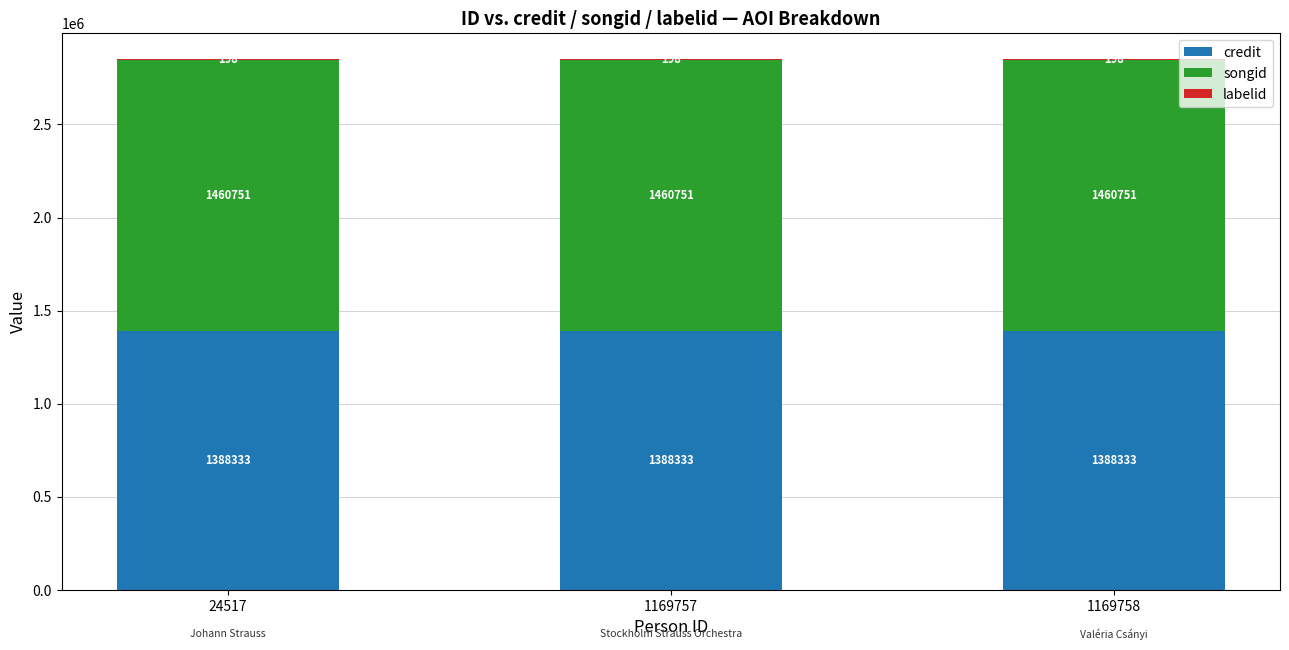

The credit series shows 2029102 at 1169758. True or false?

False